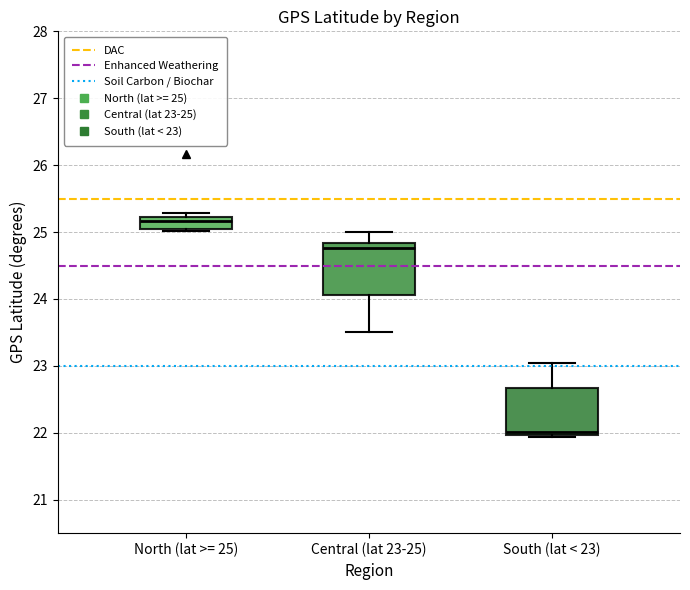

Which box's median line is the lowest?

South (lat < 23)